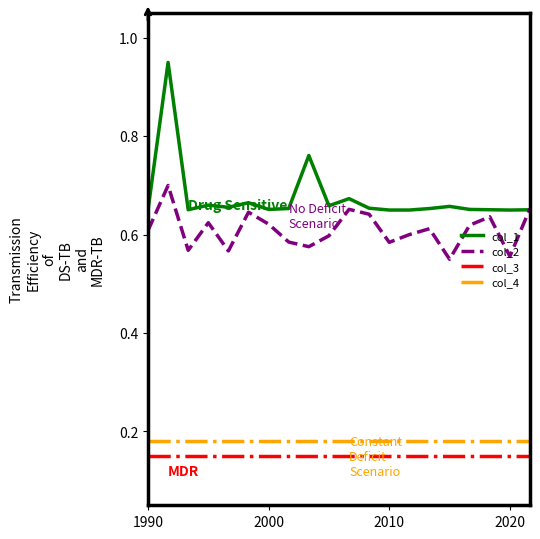

How many lines are shown in the chart?

4